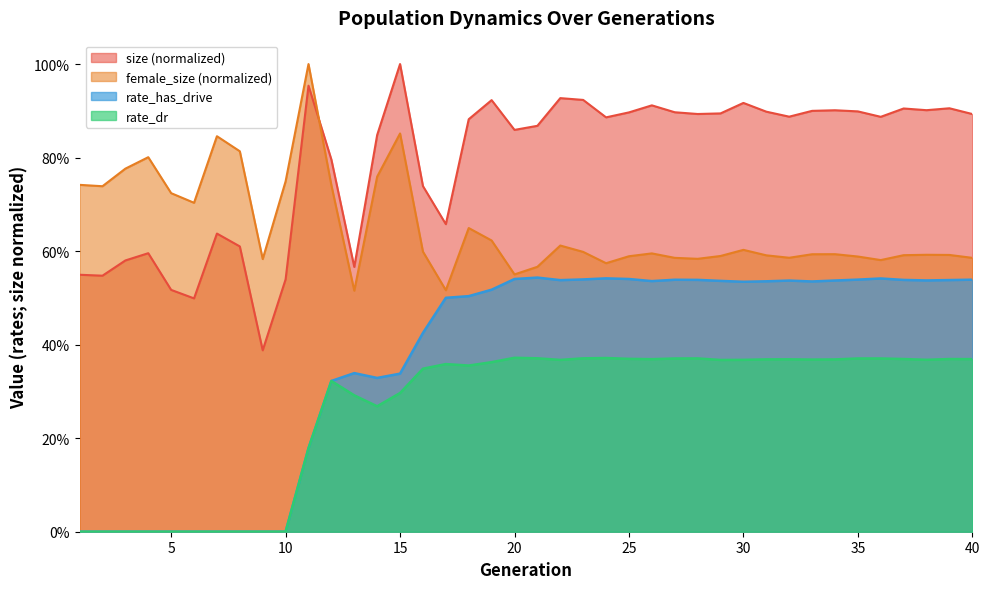

Rank the series at 3 from highest to lowest value.

female_size, size, rate_has_drive, rate_dr